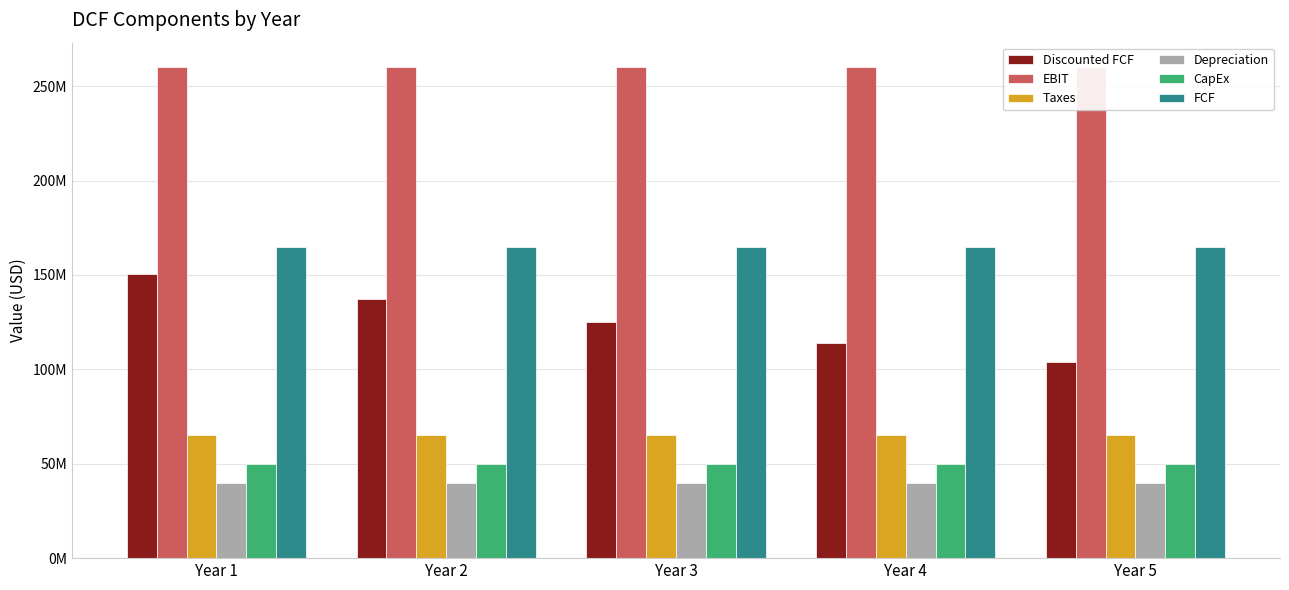

What is the total value across all series at Year 5?

683829727.6